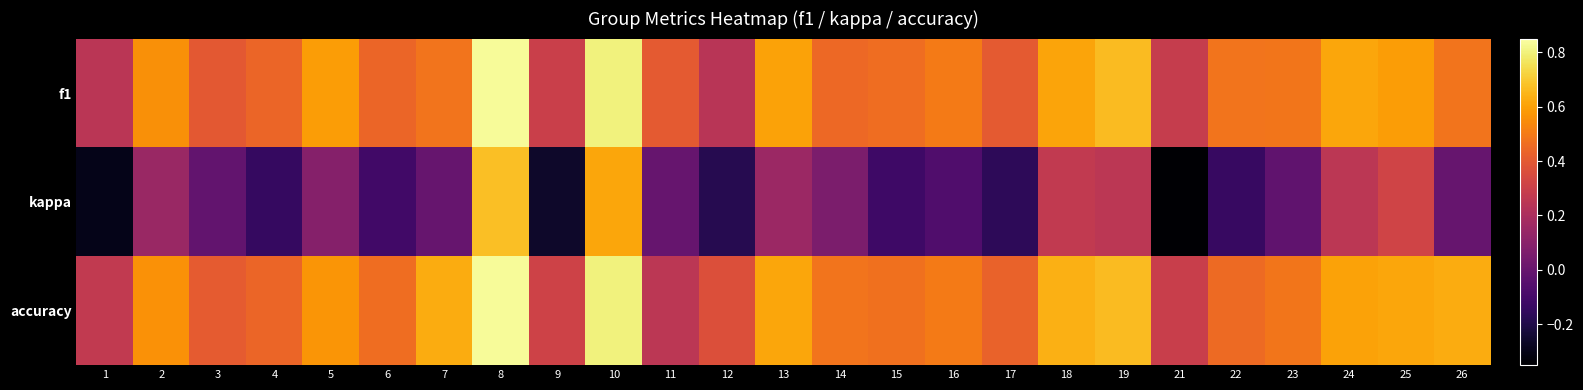

What is the total value across all series at 10?

2.2